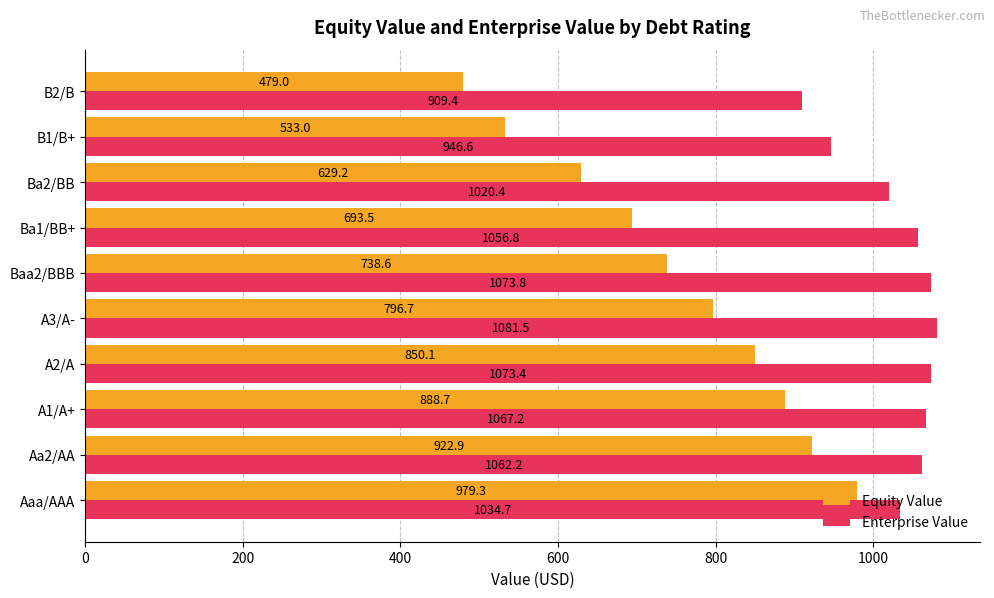

What is the highest value of the Enterprise Value series?

1081.5